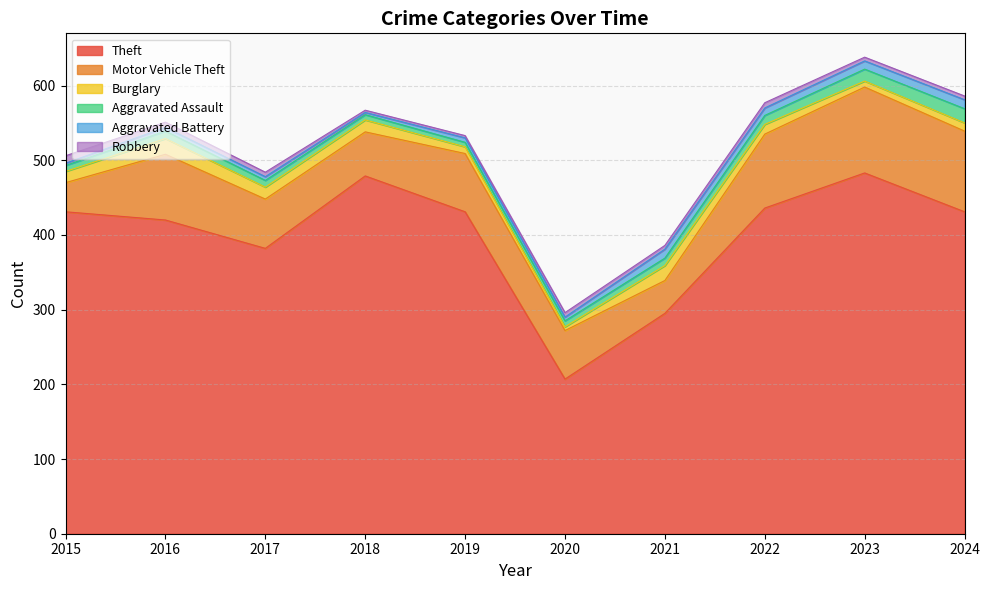

Reading left to right, extract all data points from this chart.

Theft: 431	420	382	479	431	207	295	436	483	431
Motor Vehicle Theft: 39	88	66	59	78	65	44	99	115	108
Burglary: 15	21	16	16	9	5	20	13	8	11
Aggravated Assault: 8	10	9	7	6	8	10	12	16	19
Aggravated Battery: 3	5	5	3	6	5	12	10	11	12
Robbery: 10	7	6	3	3	6	5	7	5	5